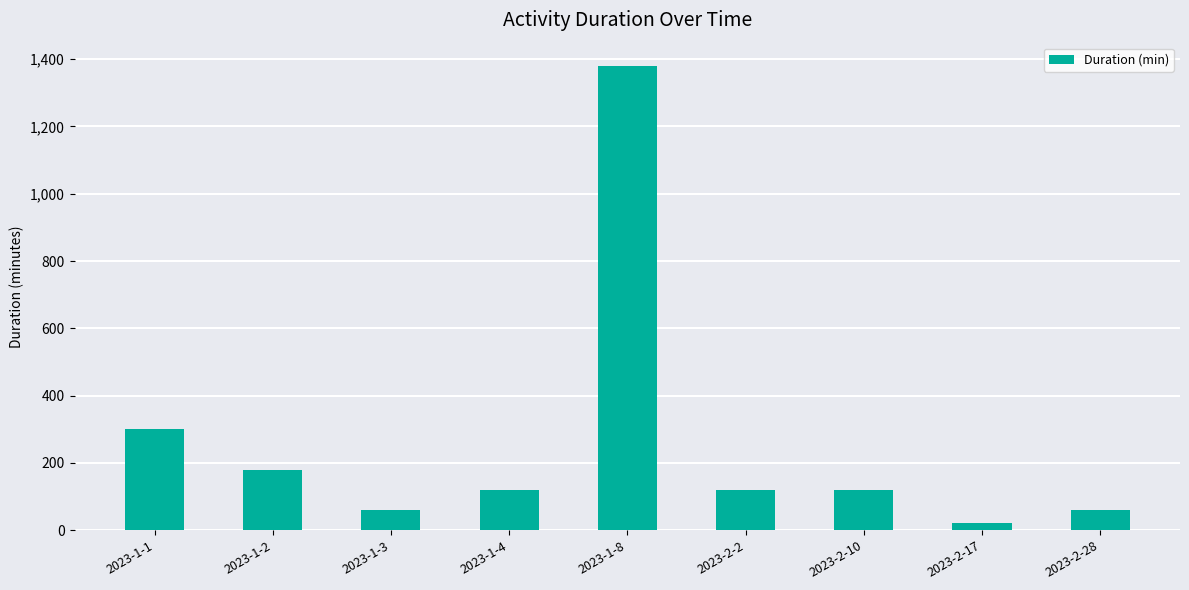

What is the sum of the values at 2023-2-2 and 2023-1-4?

240